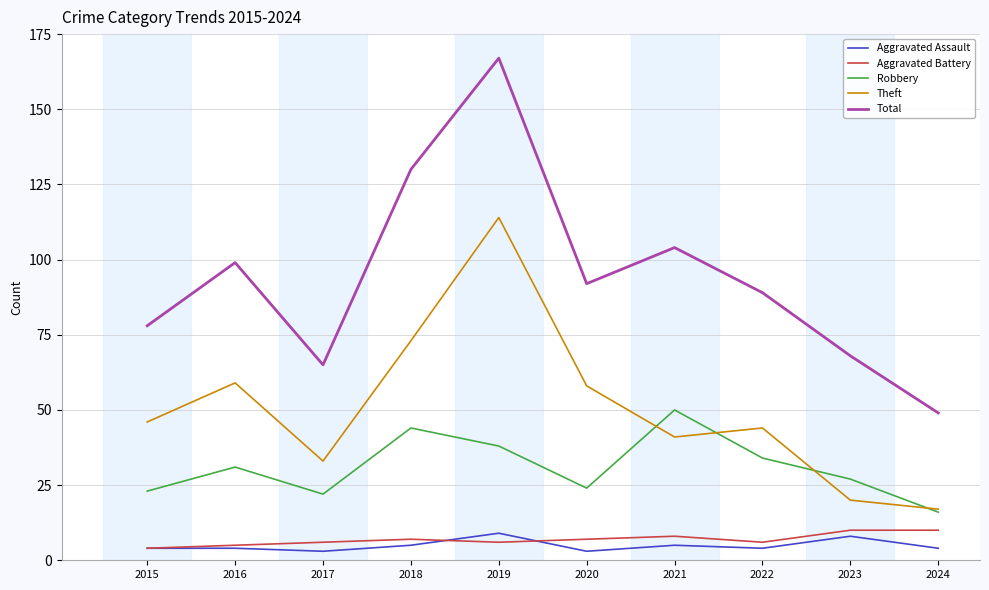

Which category has the lowest value in the Total series?

2024